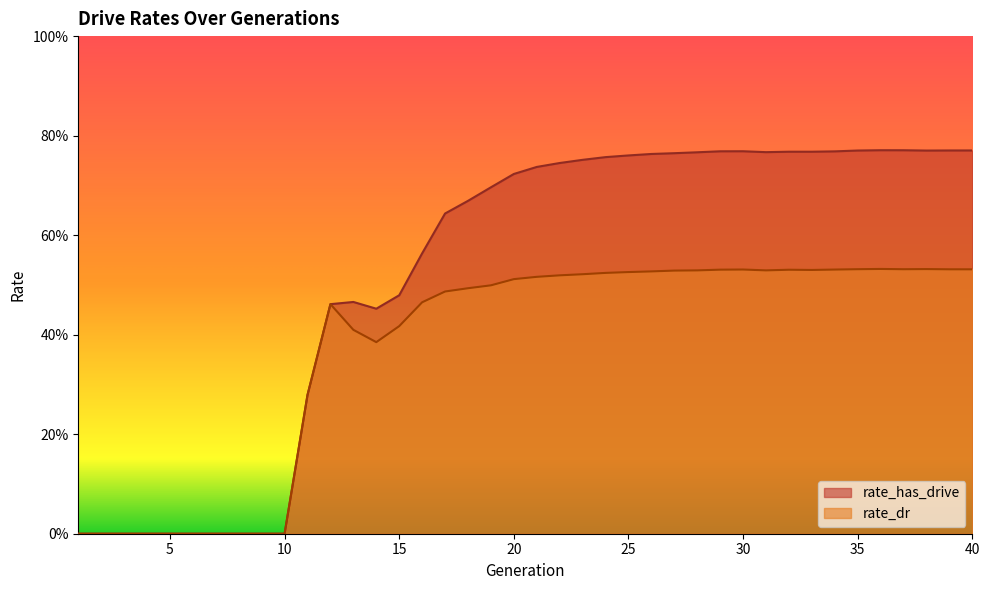

What is the difference between the highest and lowest values at 30?

0.2